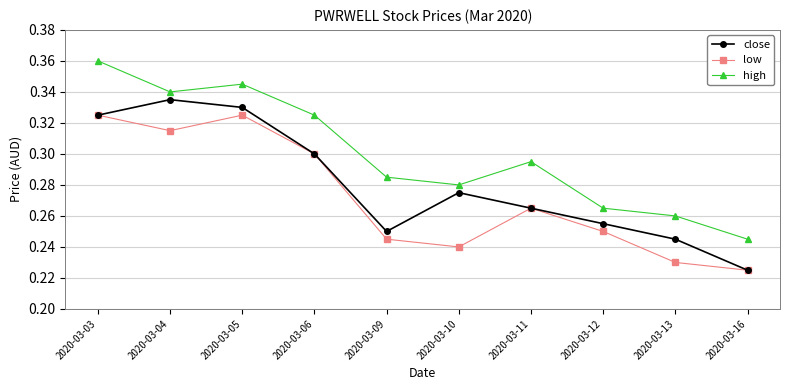

At which category is the sum across all series the highest?

2020-03-03